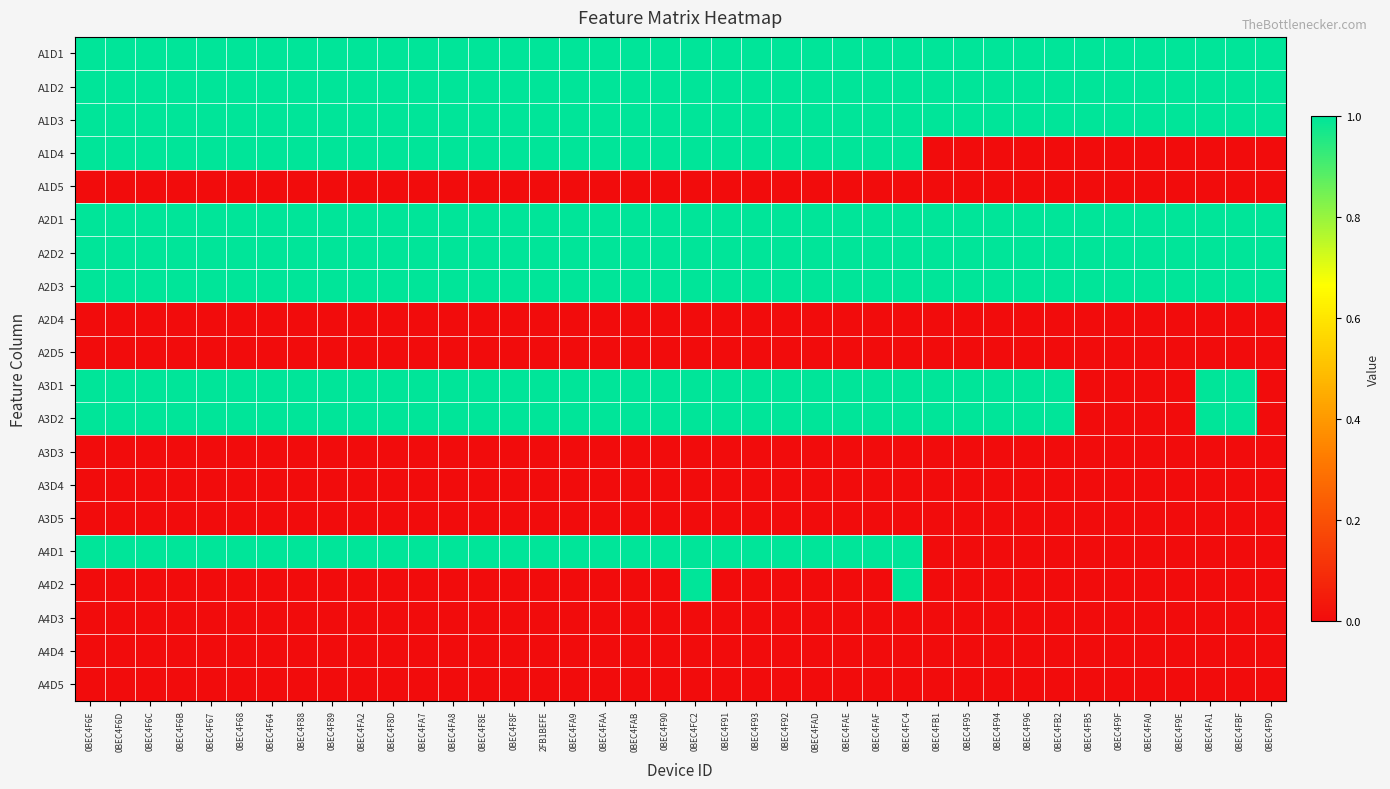

Which category has the highest value across all series?

0BEC4F6E